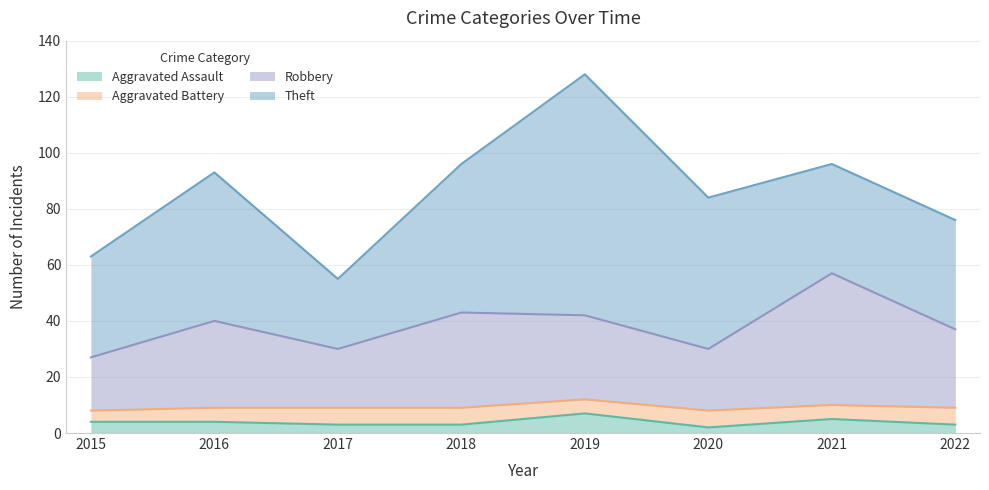

The Robbery series shows 30 at 2020. True or false?

True